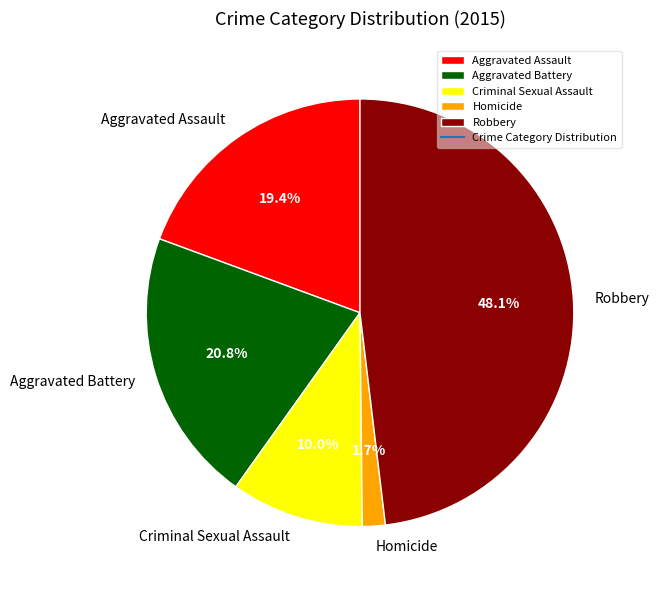

To the nearest percent, what portion does Homicide represent?

2%